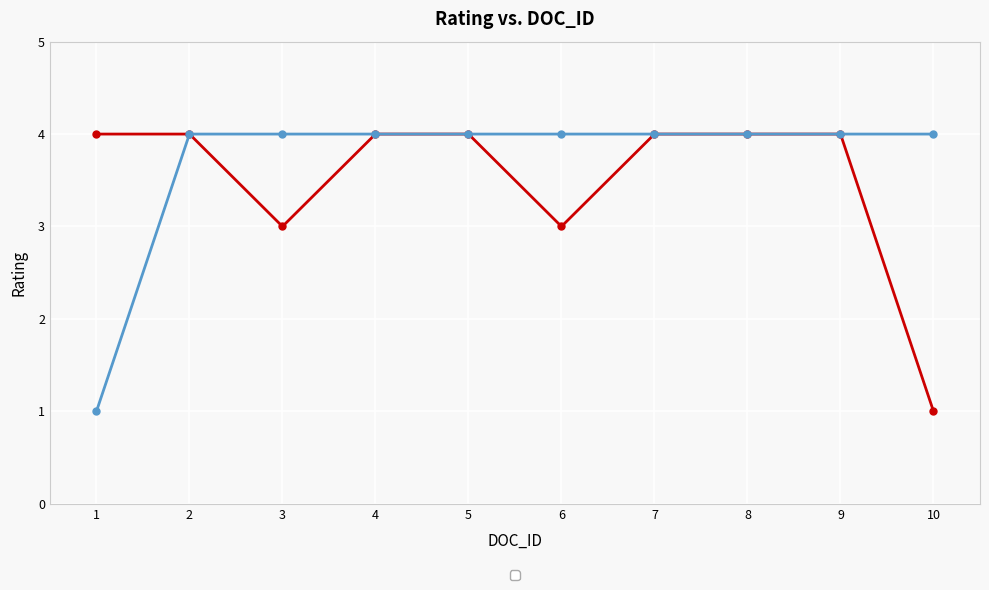

Which category has the highest value across all series?

1